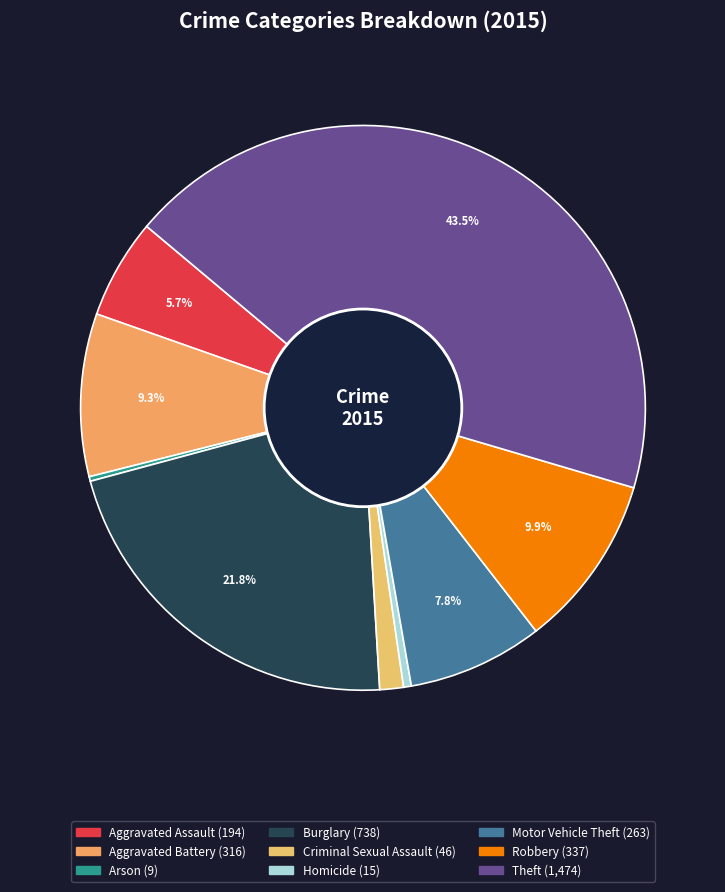

Which has a higher value, Arson or Homicide?

Homicide